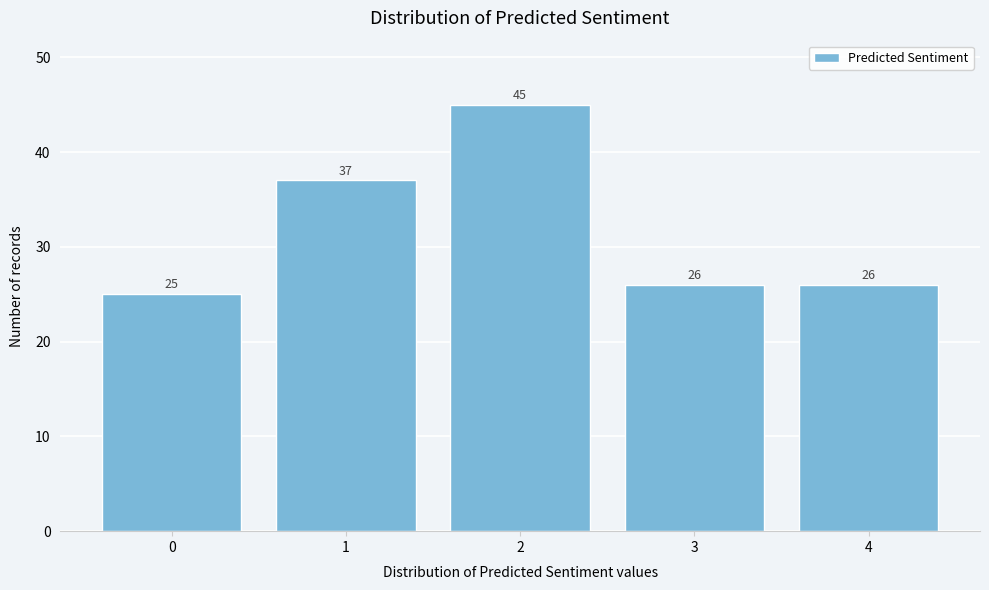

Reading right to left, list all the values displayed in this chart.

4=26	3=26	2=45	1=37	0=25